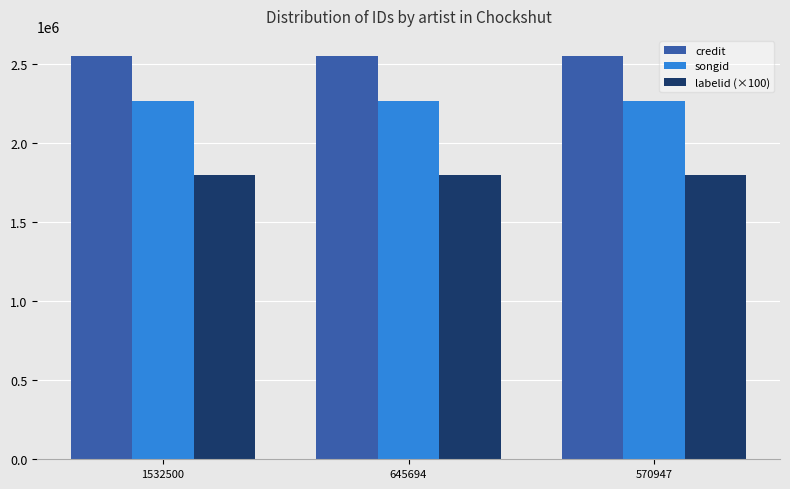

What is the spread (max minus min) of values at 645694?

753927